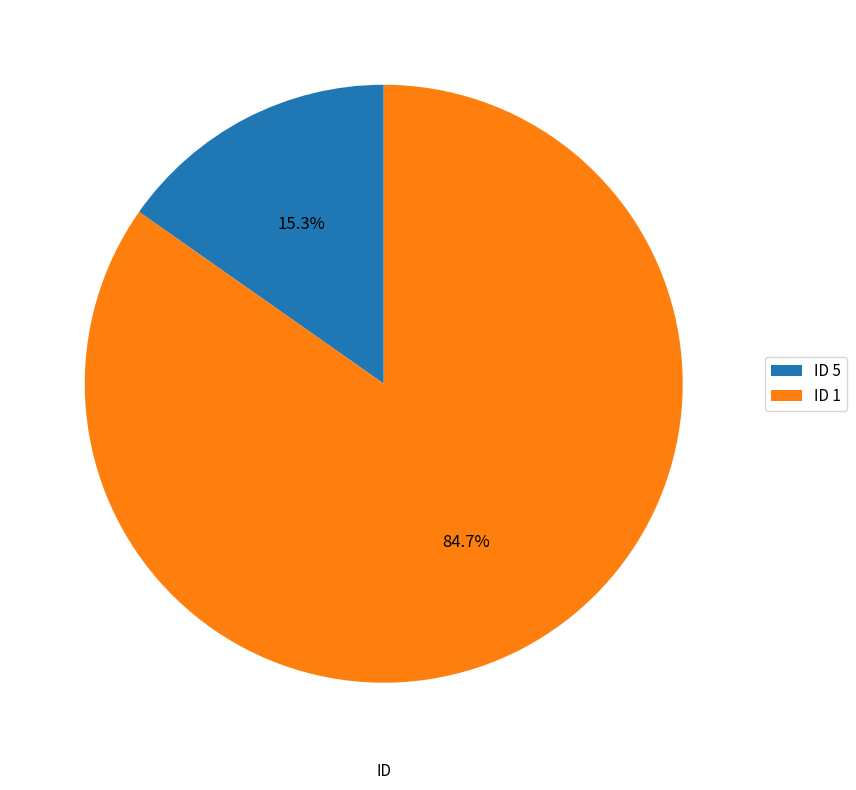

Does any single category account for the majority?

Yes